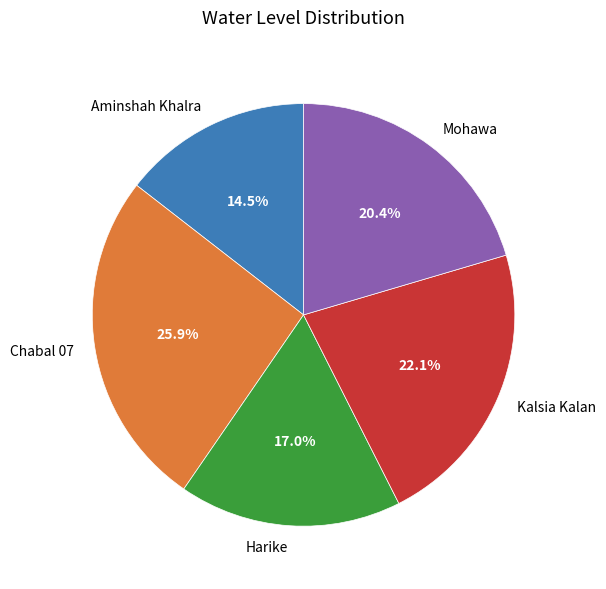

What percentage do Harike and Aminshah Khalra together represent?

31.5%